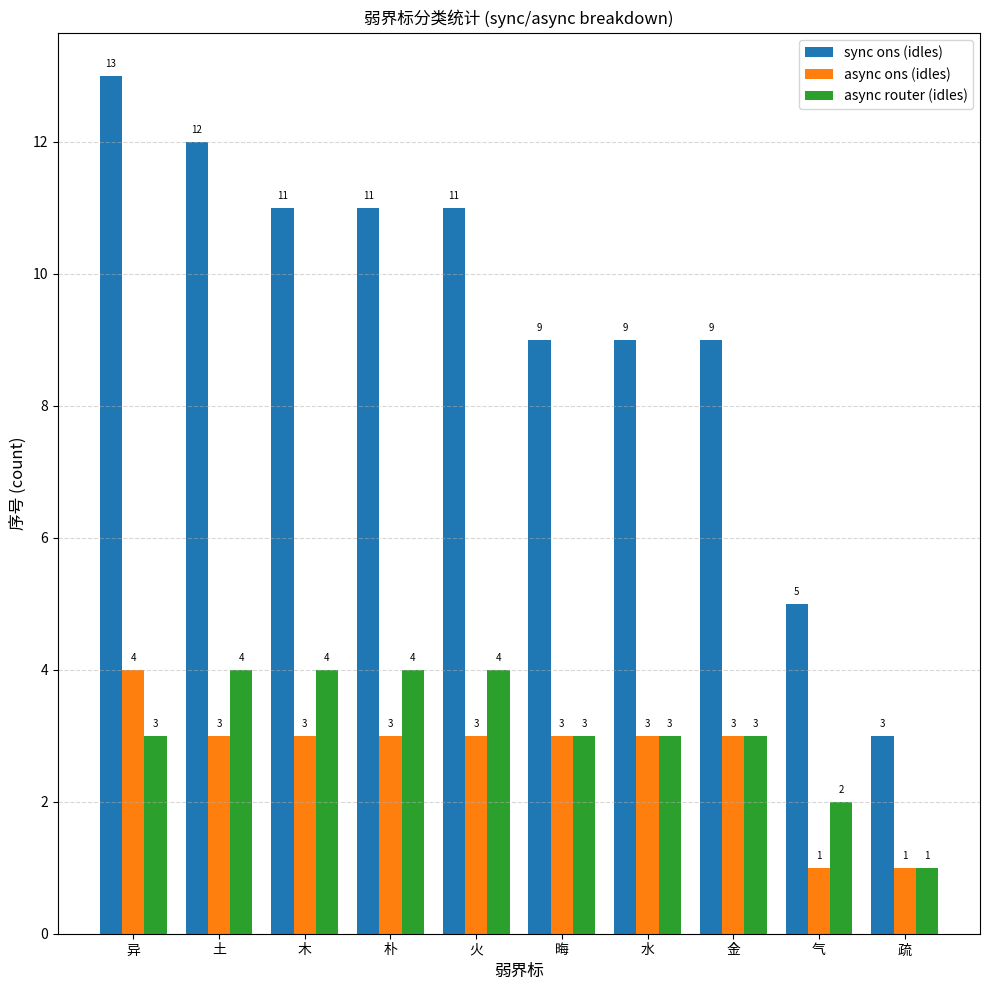

Is it true that async router (idles) equals 1 at 金?

False